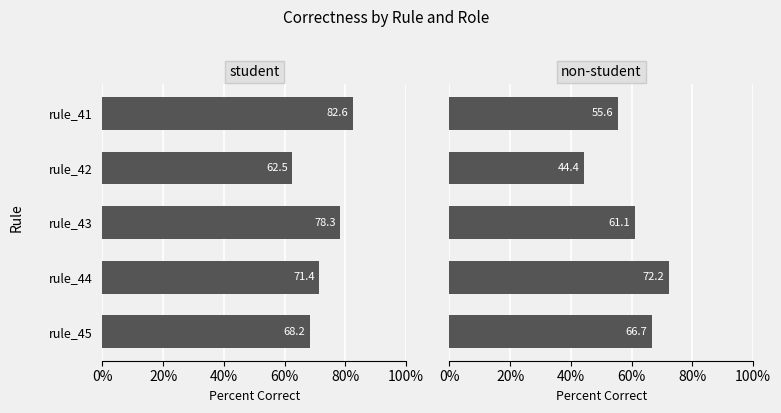

How many series are shown in this chart?

2